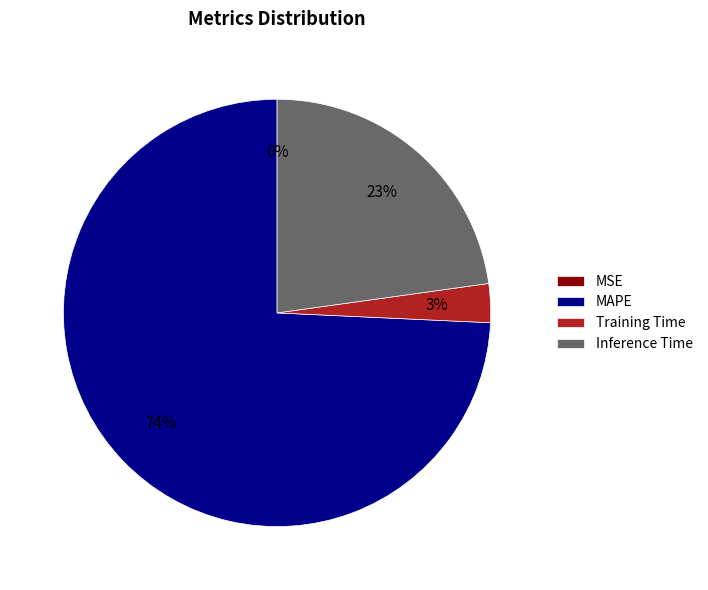

Is the sum of Training Time and MAPE greater than half?

Yes